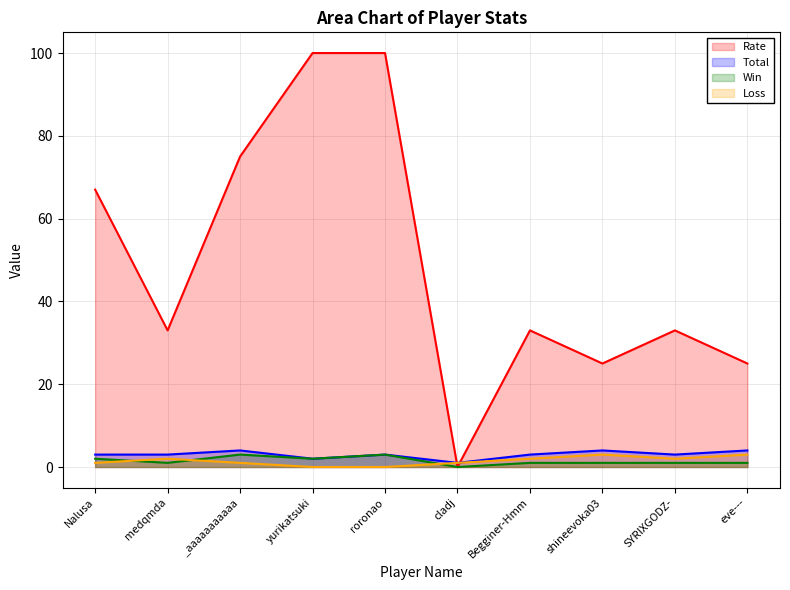

The Win series shows 3 at yurikatsuki. True or false?

False